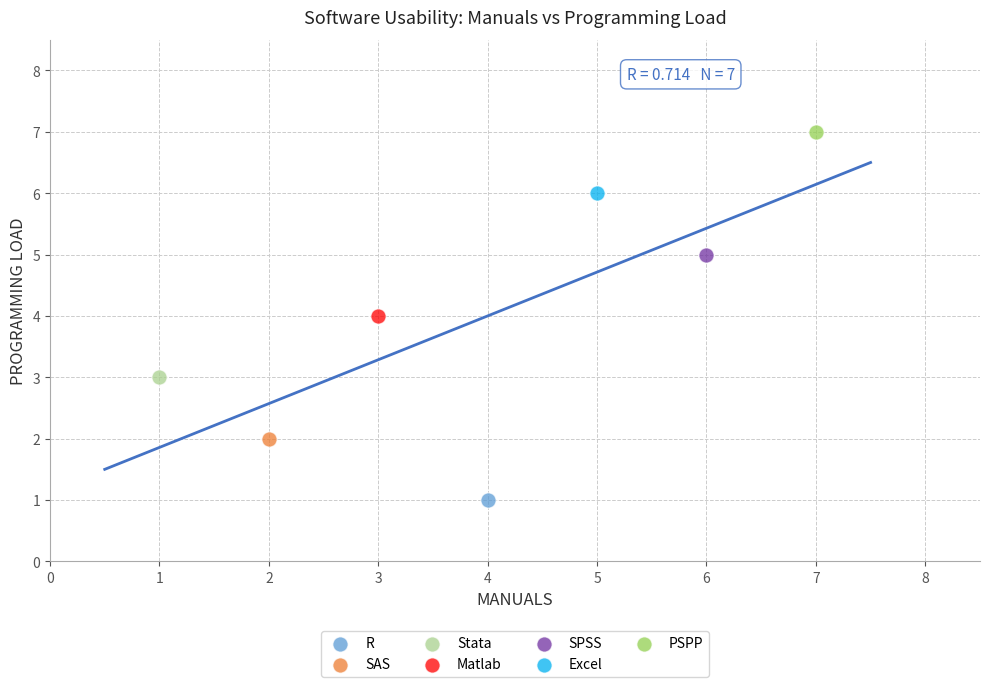

Which series contains the lowest Y value?

R